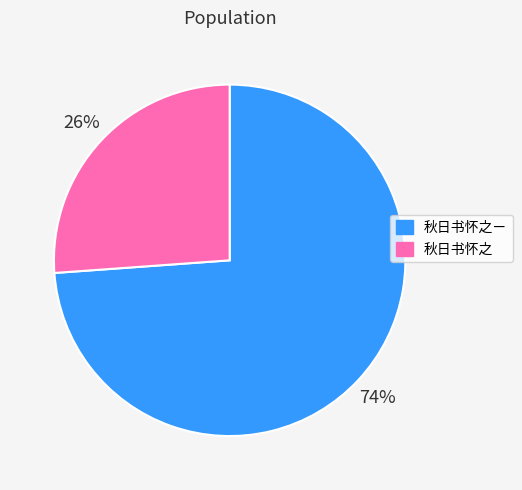

Is the sum of 秋日书怀之ㄧ and 秋日书怀之 greater than half?

Yes